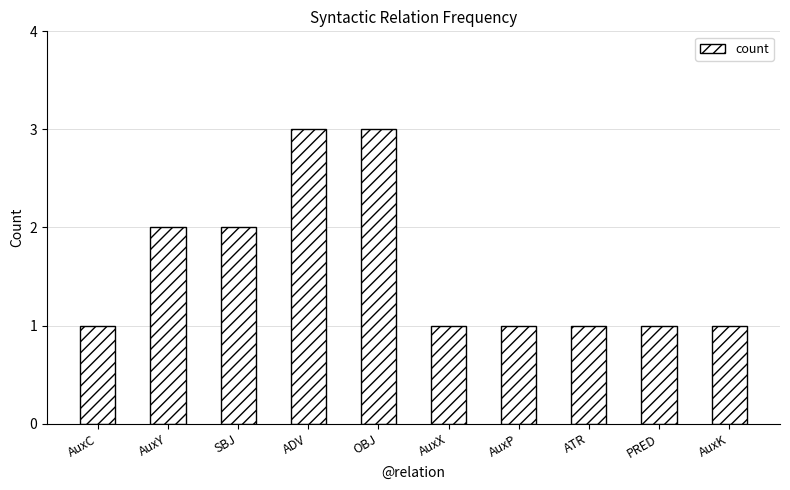

What is the difference between the maximum and minimum values?

2